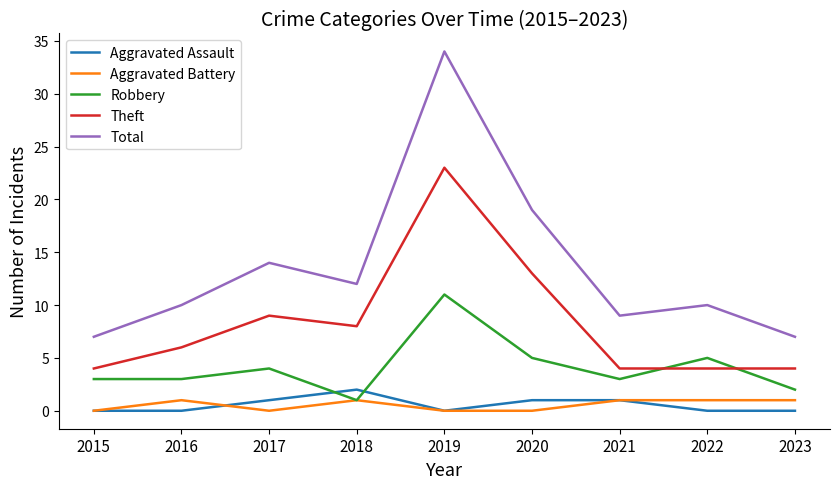

What is the difference between the Aggravated Assault values at 2015 and 2017?

1